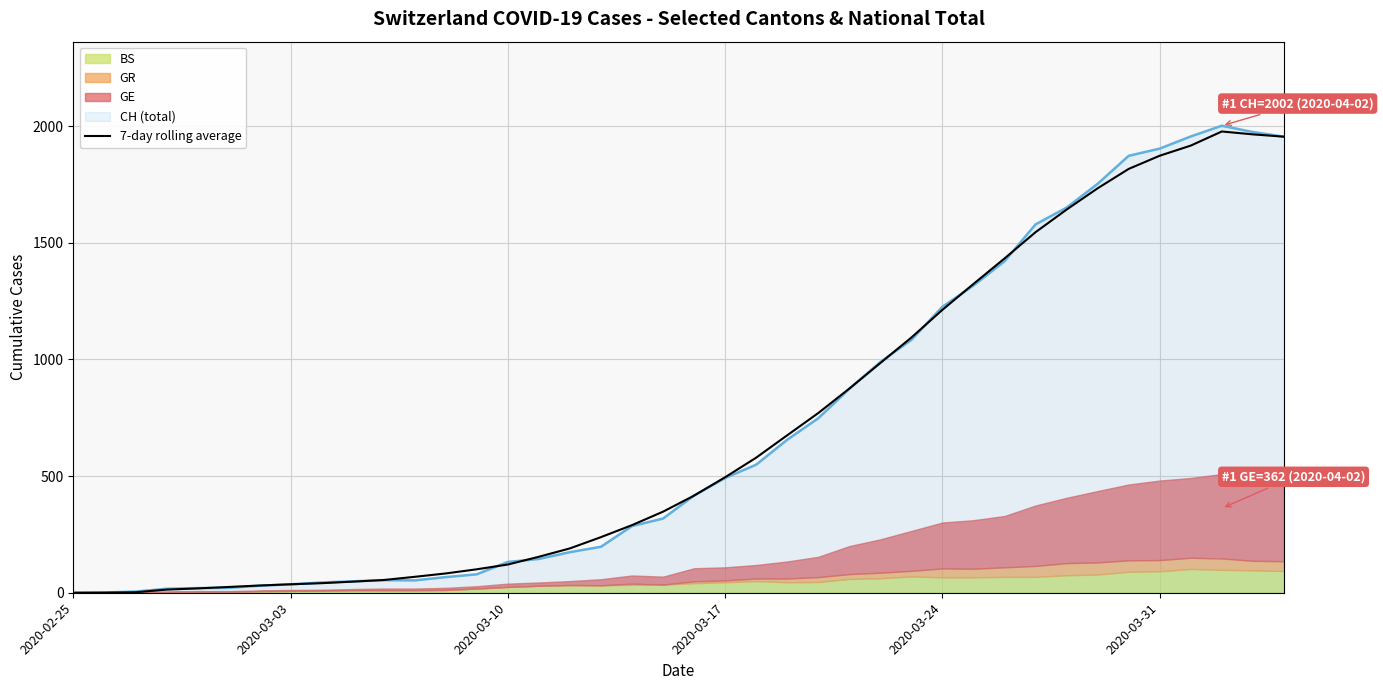

What is the highest value of the 7-day rolling average series?

1977.3